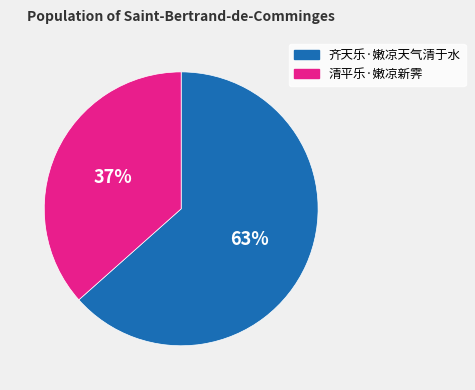

How many slices are in this pie chart?

2